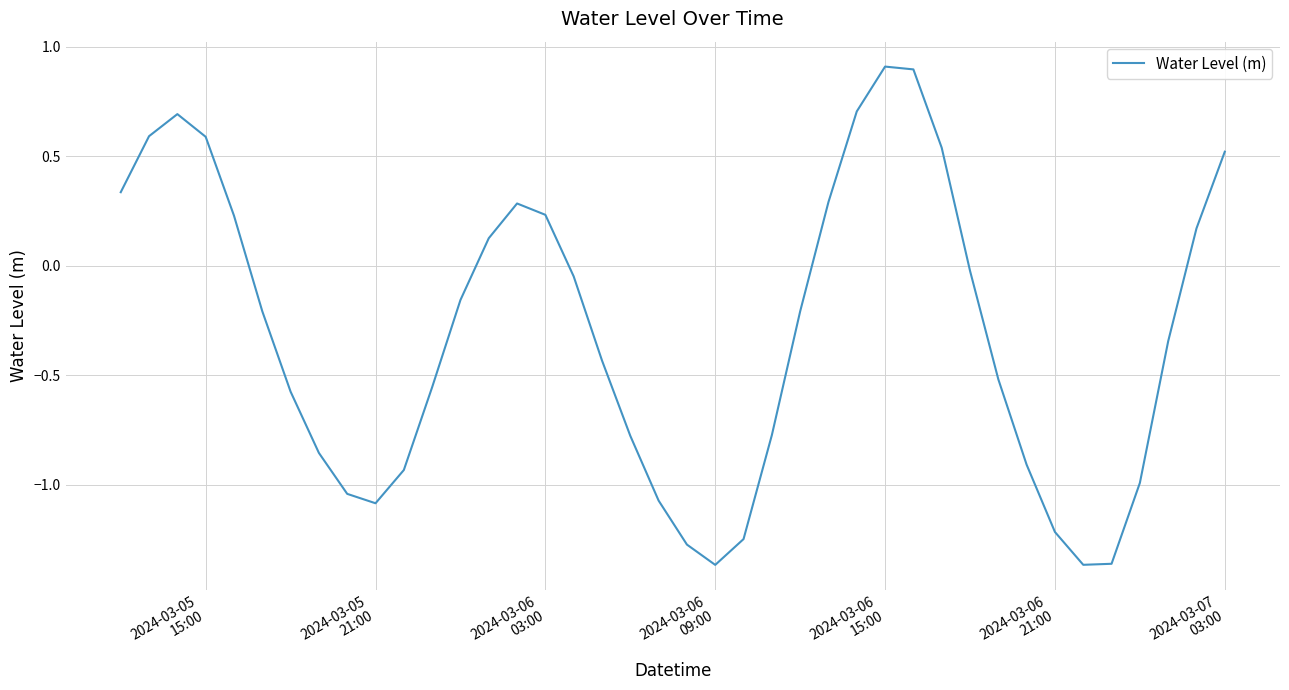

What is the difference between the maximum and minimum values?

2.3